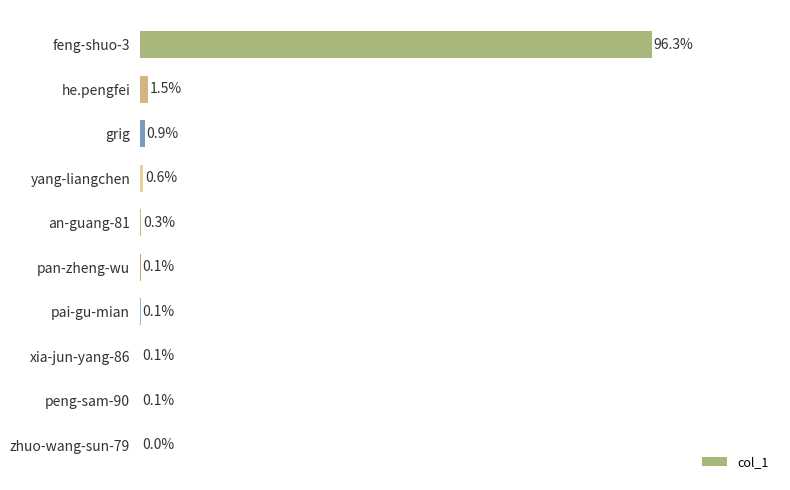

At which label is the value closest to 48?

he.pengfei